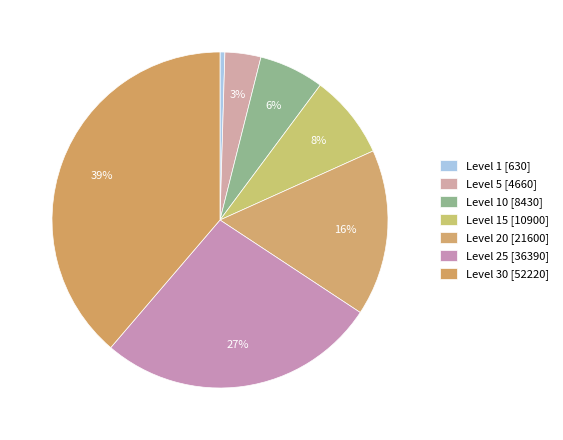

Which slice is the smallest?

Level 1